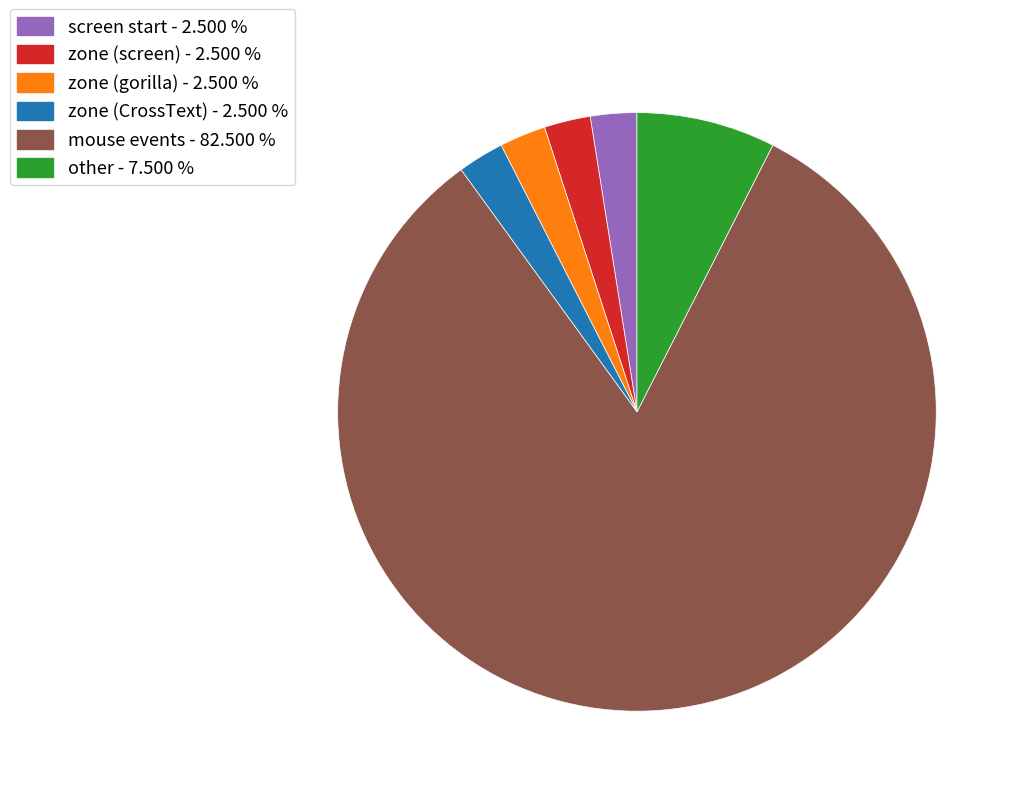

Is there a majority slice in this chart?

Yes